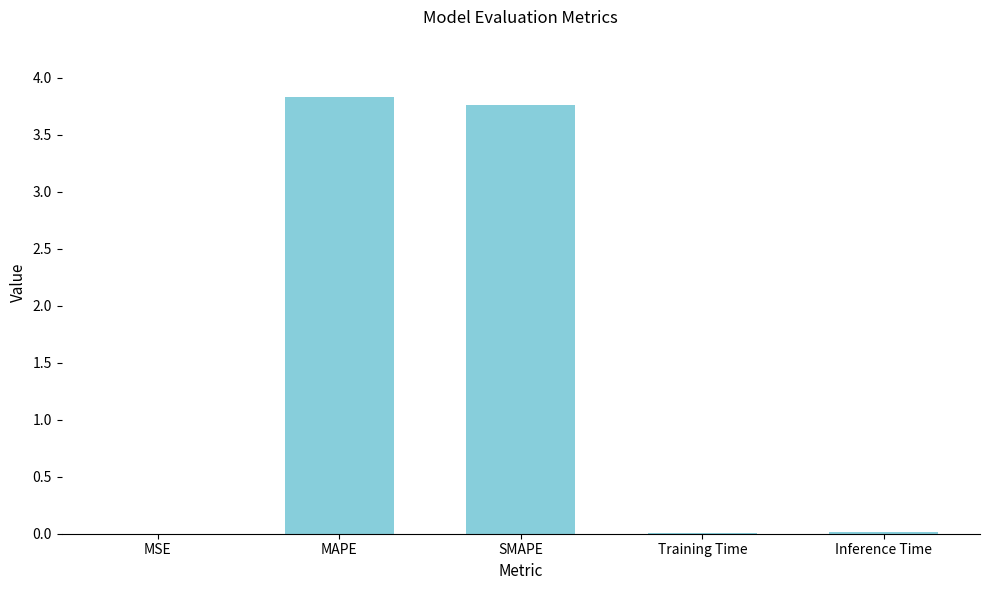

True or false: the data shows 0.9 at MAPE.

False